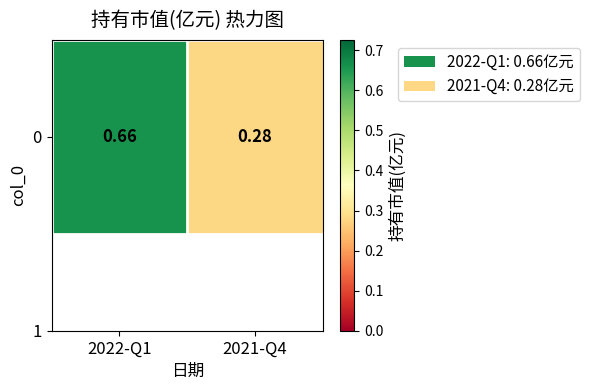

What is the change in value from 2022-Q1 to 2021-Q4?

-0.4